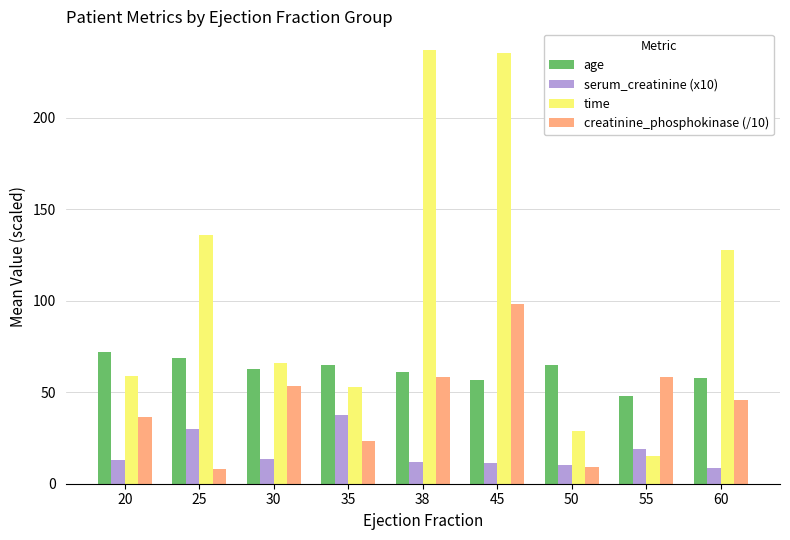

Rank the series by their average value, from highest to lowest.

time, age, creatinine_phosphokinase (/10), serum_creatinine (x10)